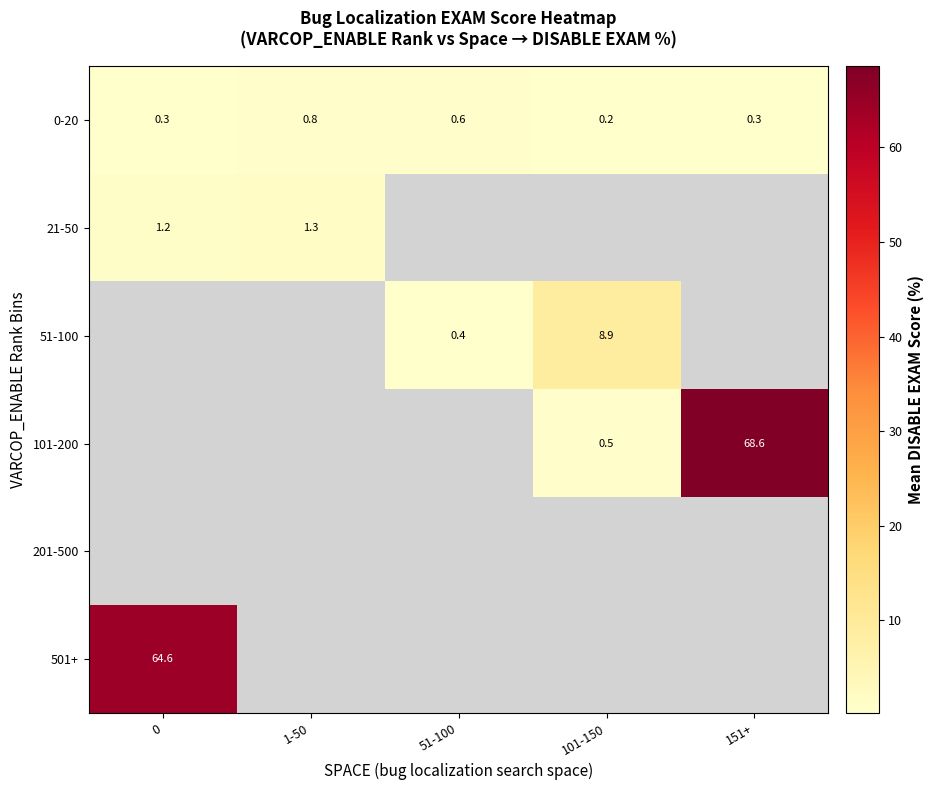

Count the number of categories in the chart.

5